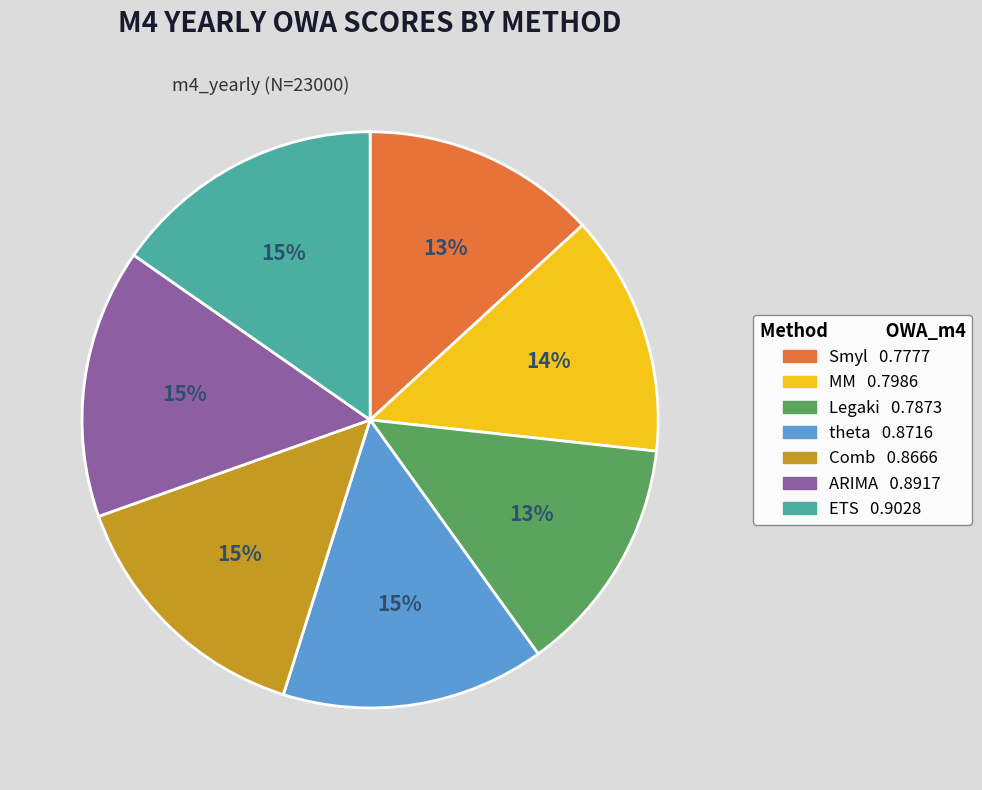

Does ETS represent more than half of the total?

No